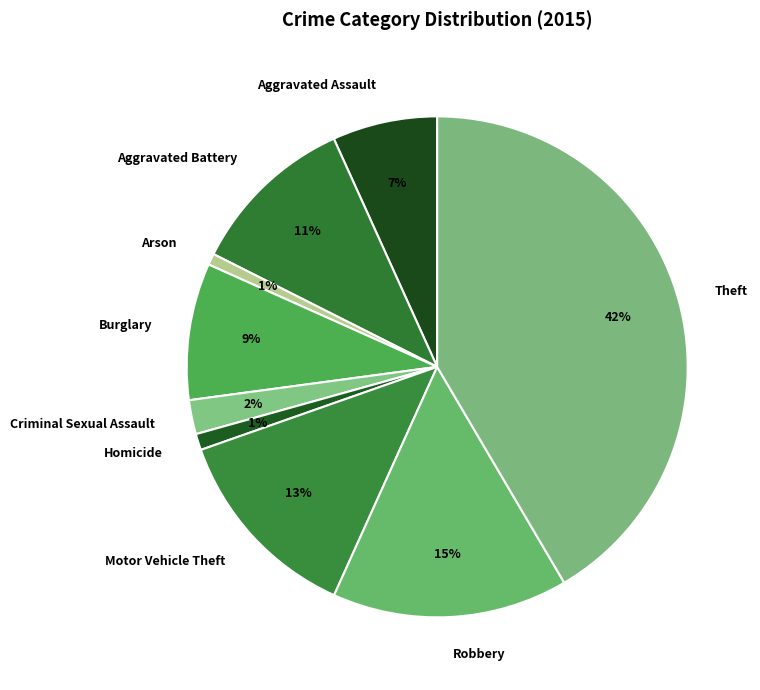

Do Theft and Aggravated Assault together represent more than half of the pie?

No